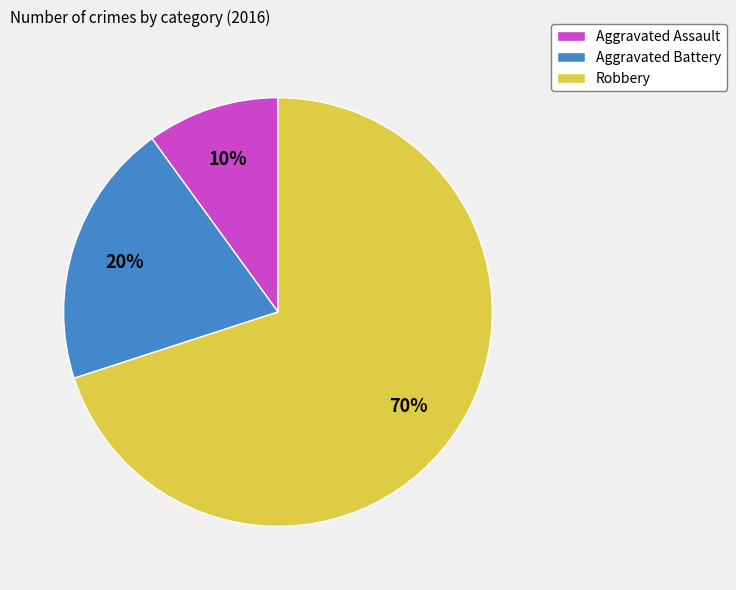

Approximately how many times larger is the value at Aggravated Battery compared to Aggravated Assault?

2.0